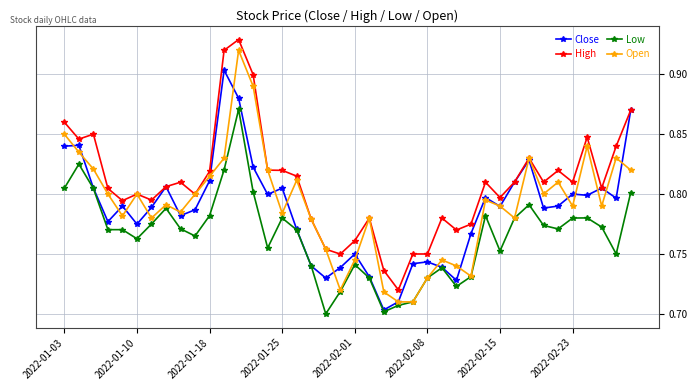

True or false: High has more than 0 interior local peaks.

True